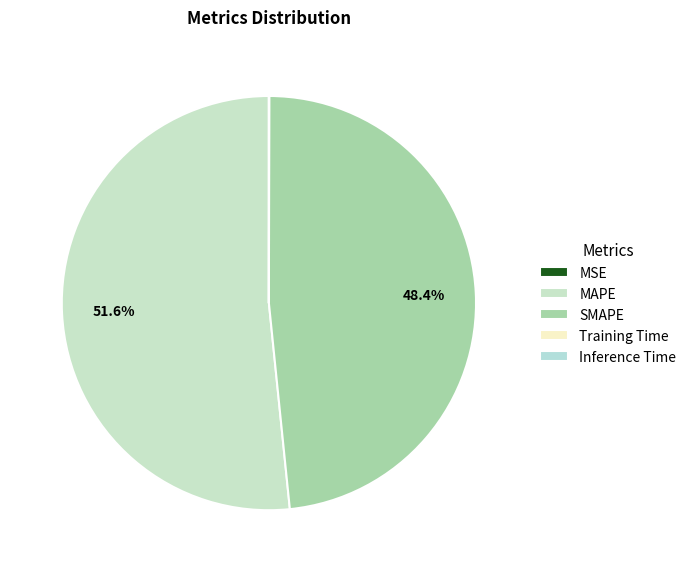

Which category has the biggest portion of the pie?

MAPE